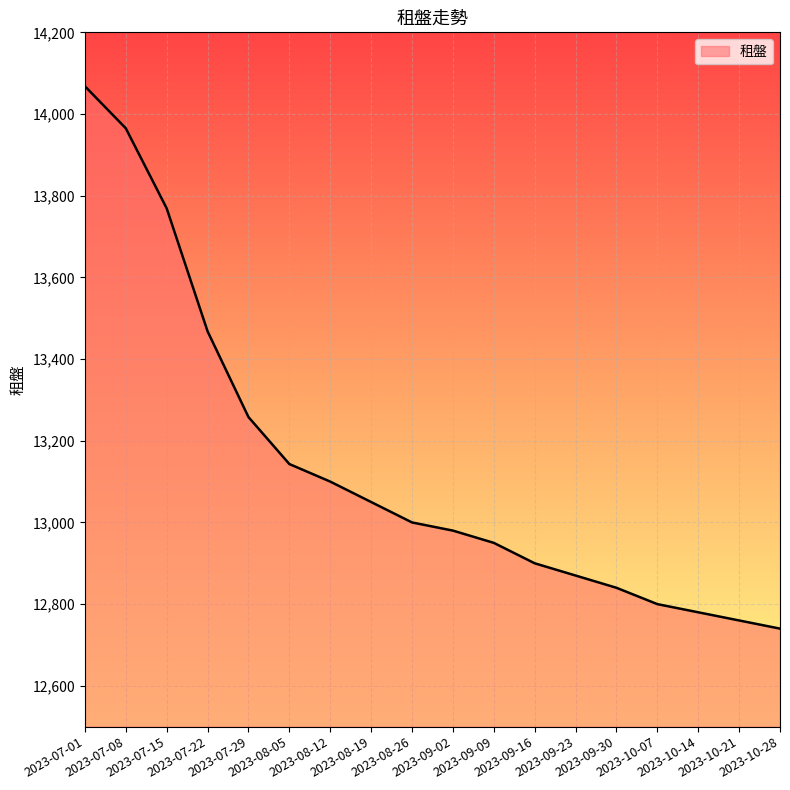

At which label does the data first exceed 13000?

2023-07-01